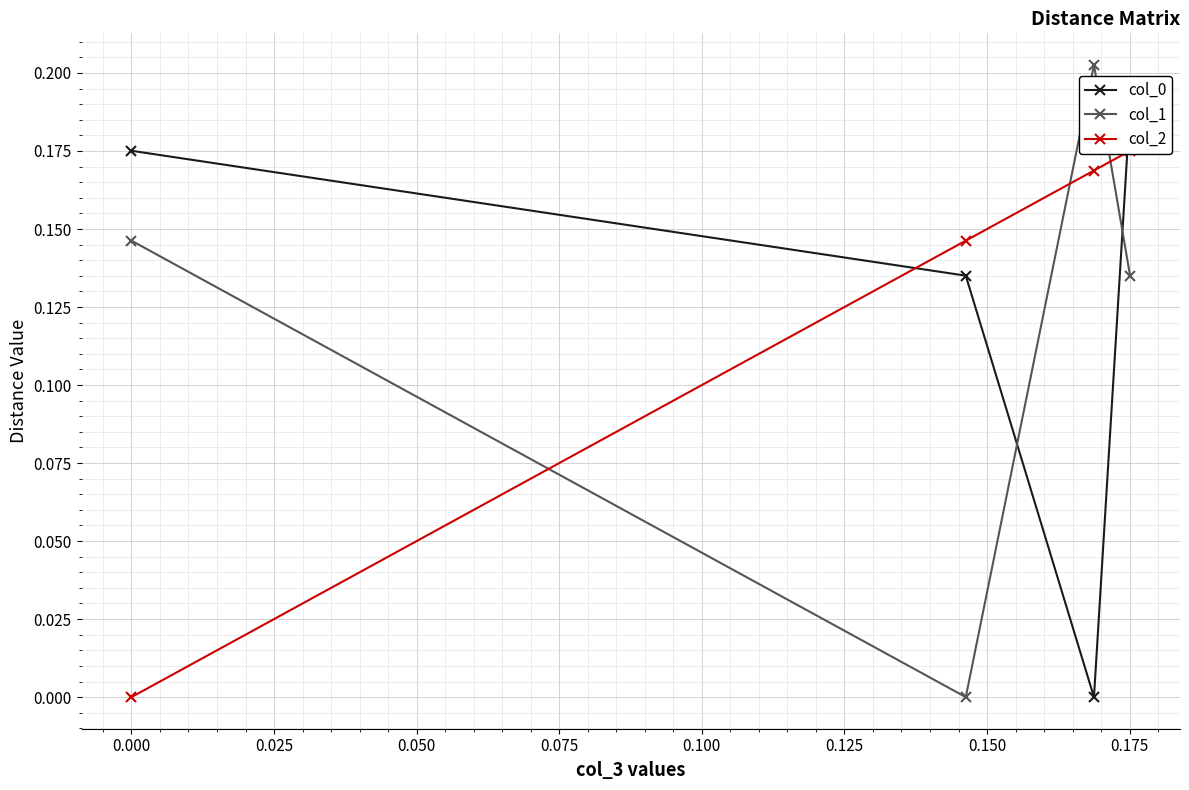

True or false: col_1 has a value of 0.1 at 0.000.

True